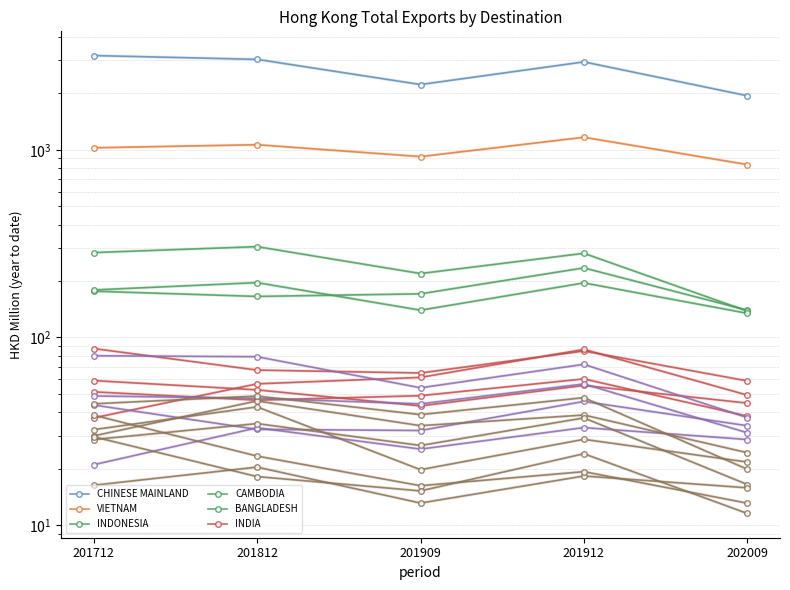

What are all the series names shown in the legend?

CHINESE MAINLAND, VIETNAM, INDONESIA, CAMBODIA, BANGLADESH, INDIA